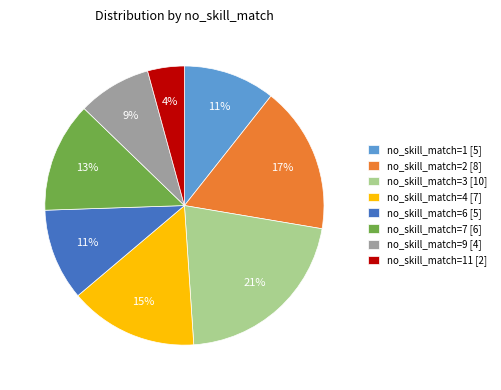

Count the number of slices in the pie.

8